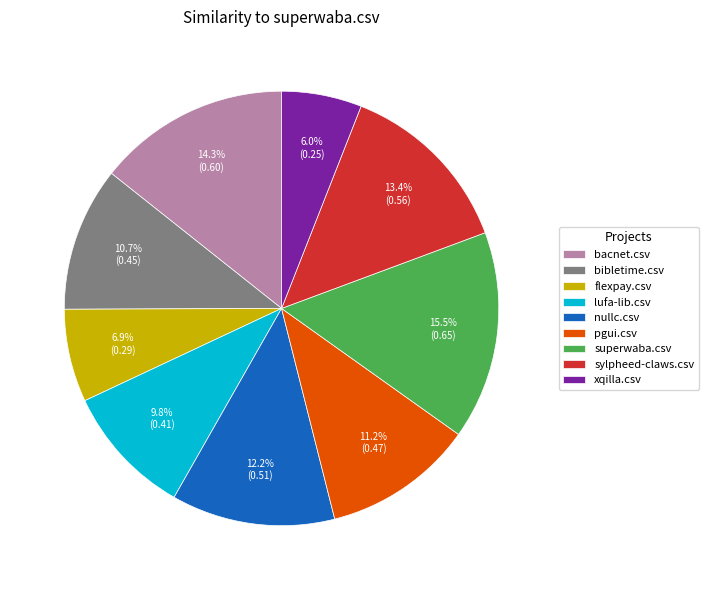

Does any single category account for the majority?

No